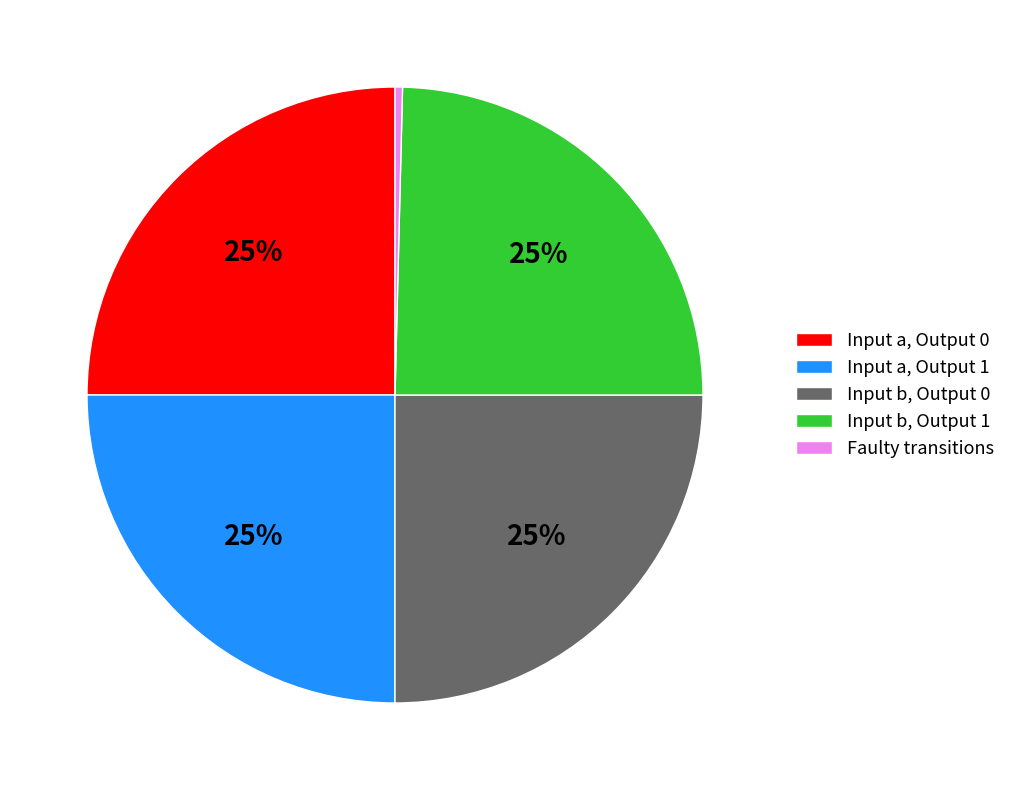

To the nearest percent, what is the average slice percentage?

20%